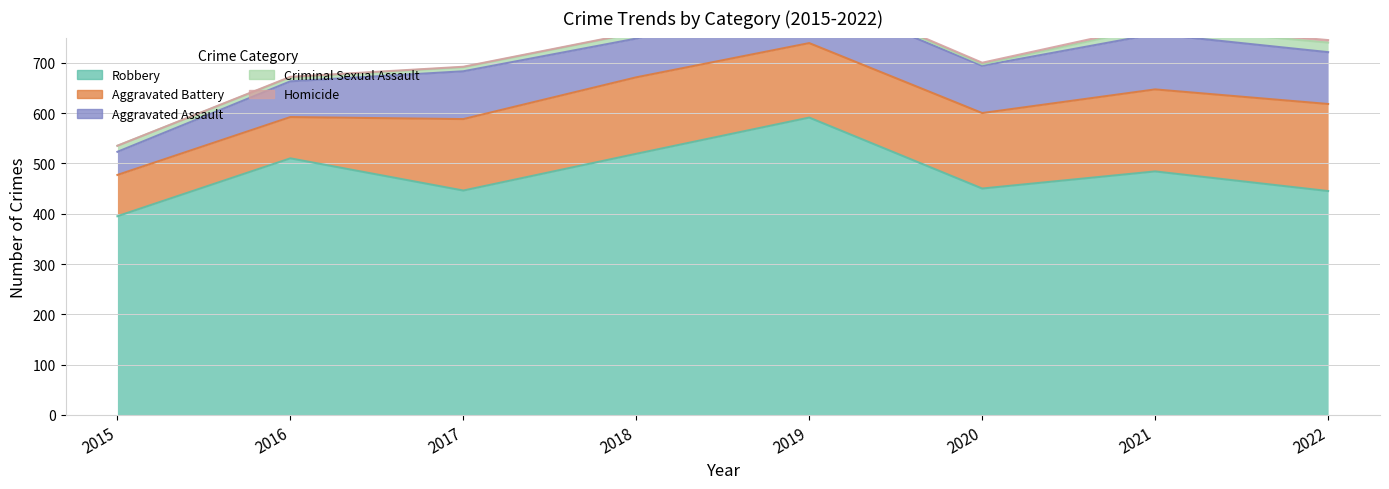

What is the value of the Aggravated Battery point at the 3rd from the left?

142